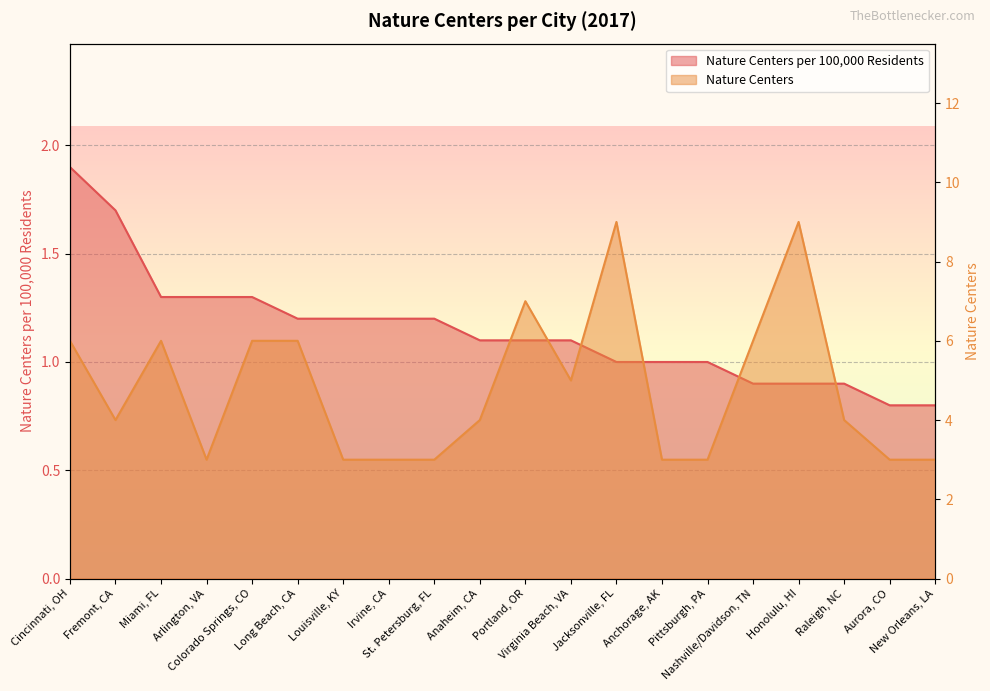

Between Arlington, VA and New Orleans, LA, which is larger?

Arlington, VA